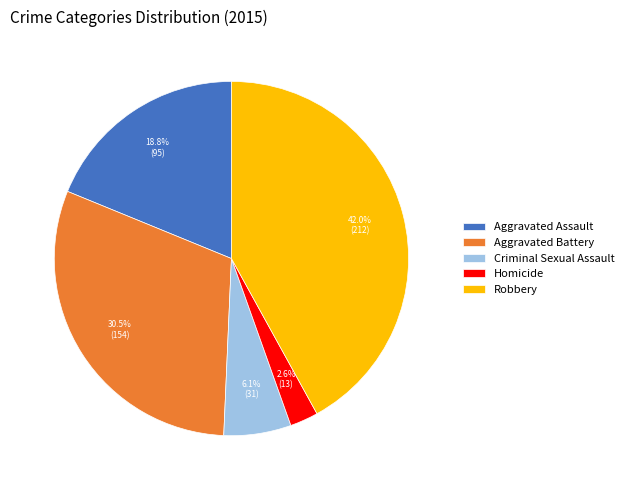

What is the ratio of the value at Robbery to the value at Aggravated Battery?

1.4